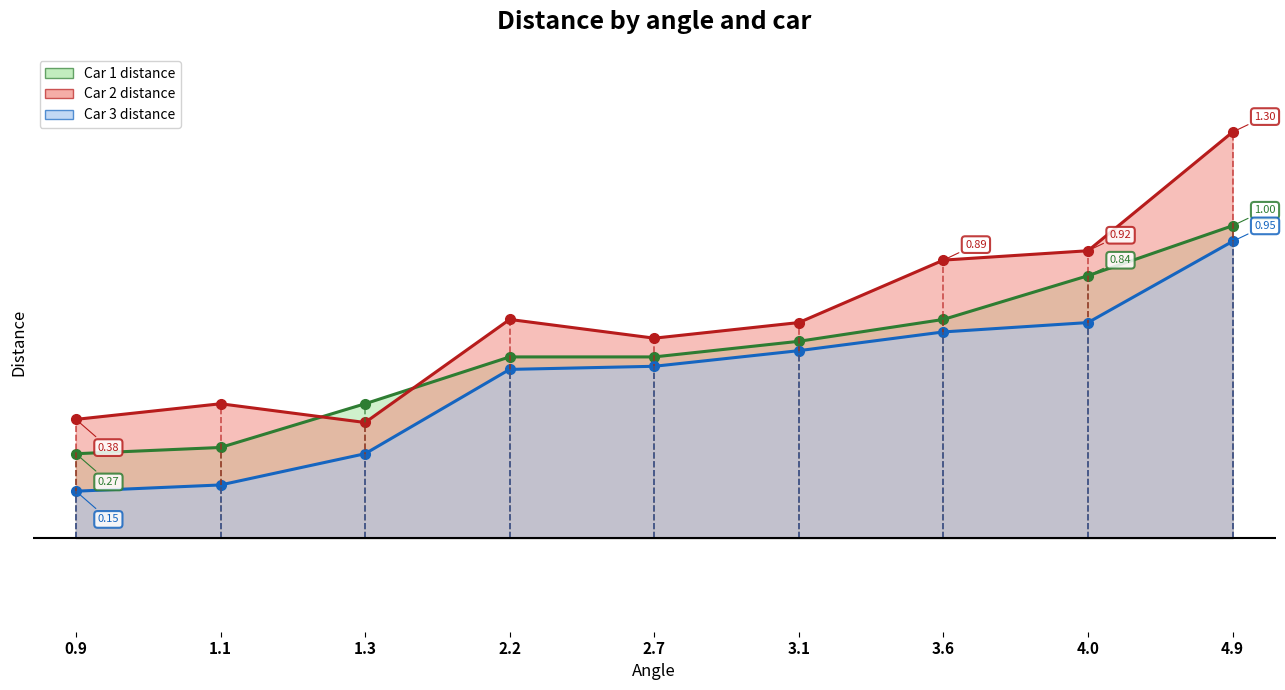

Reading left to right, list all the values displayed in this chart.

Car 1 distance: 0.3	0.3	0.4	0.6	0.6	0.6	0.7	0.8	1.0
Car 2 distance: 0.4	0.4	0.4	0.7	0.6	0.7	0.9	0.9	1.3
Car 3 distance: 0.1	0.2	0.3	0.5	0.6	0.6	0.7	0.7	0.9